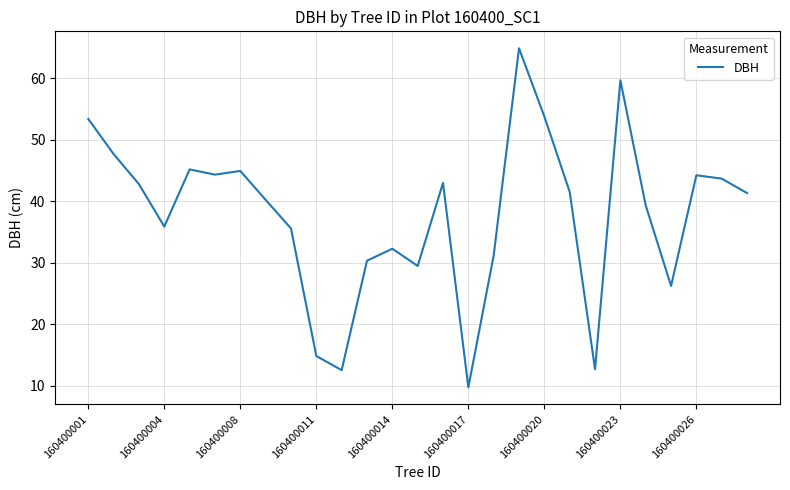

What is the greatest value displayed?

64.9